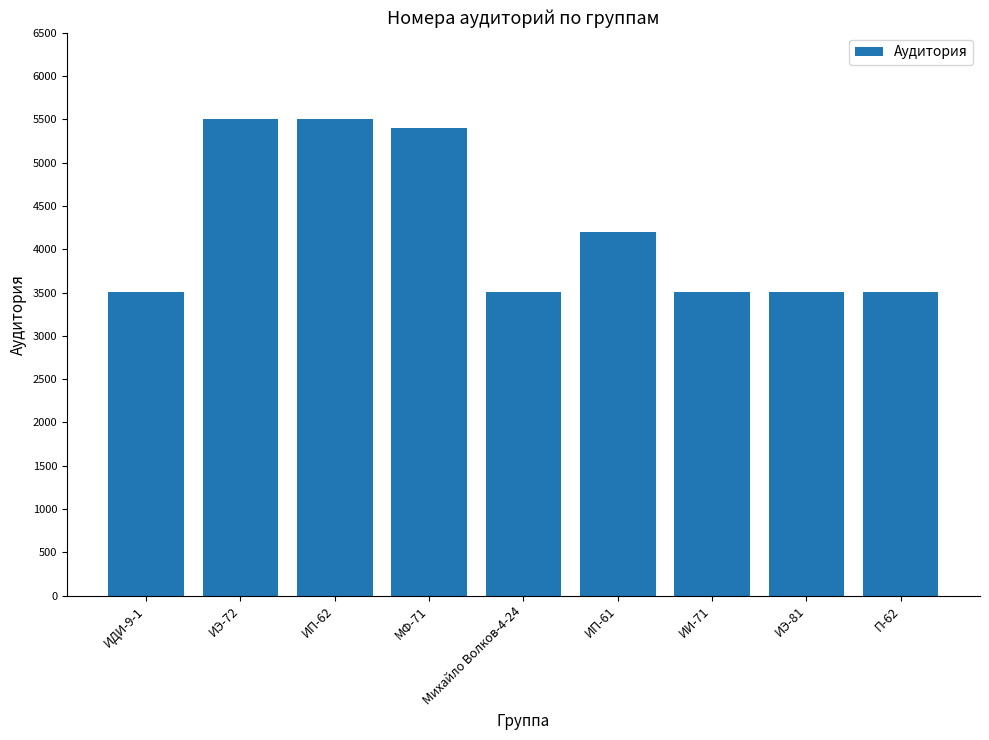

What is the smallest value displayed?

3503